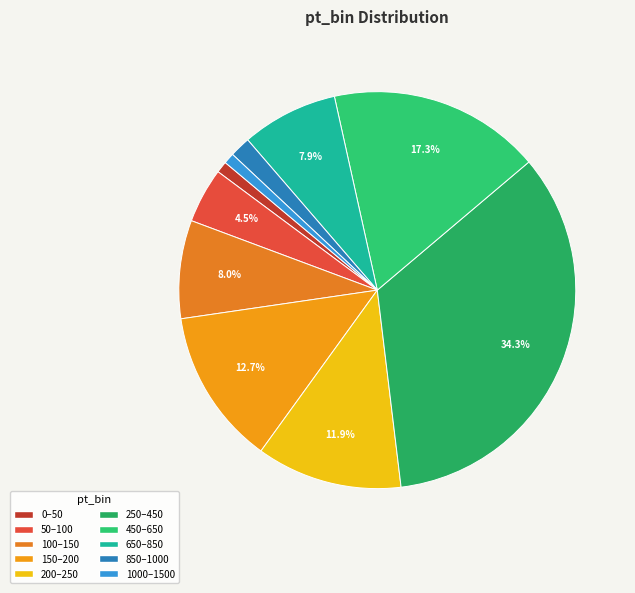

What portion of the pie excludes 200–250?

88.1%